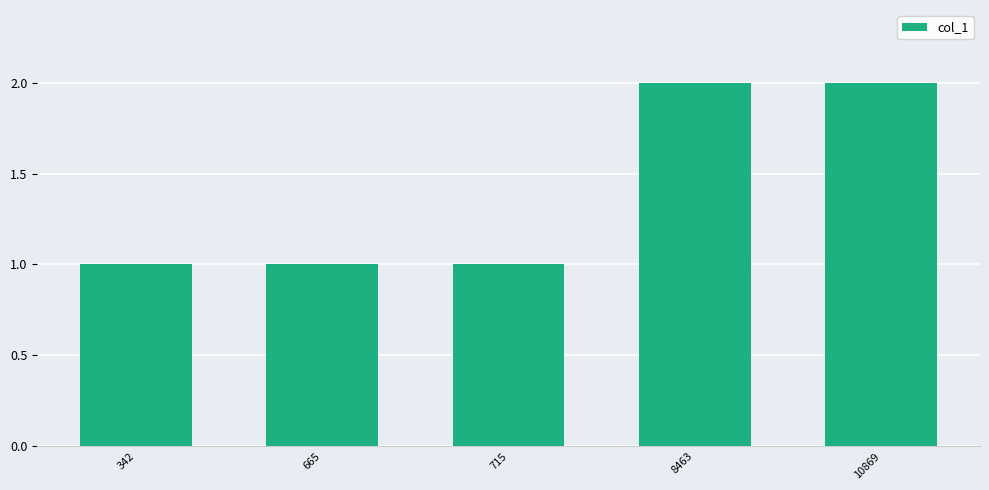

What is the value of the 5th bar from the left?

2